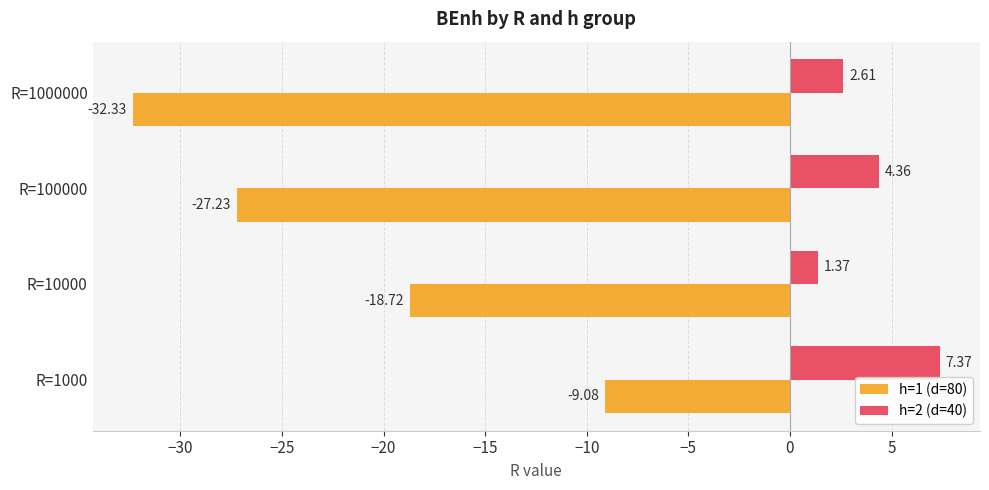

At which category is the sum across all series the highest?

R=1000